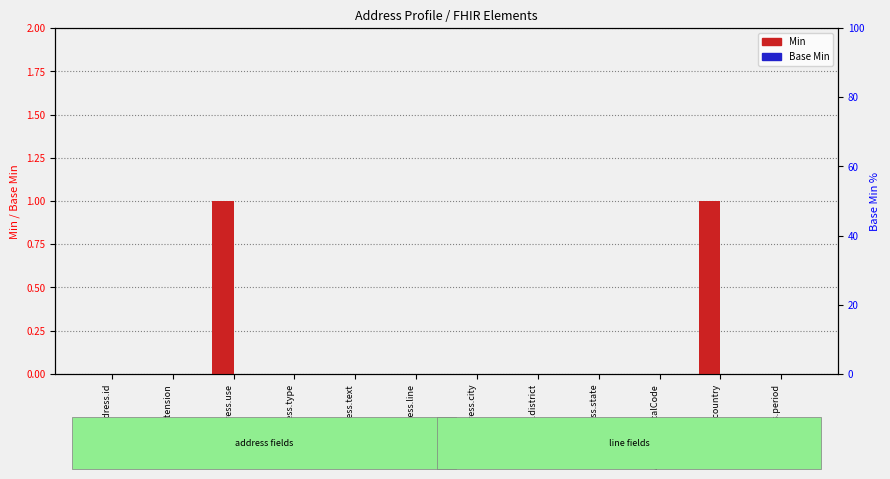

Between Address.city and Address.extension, which is larger?

Address.city